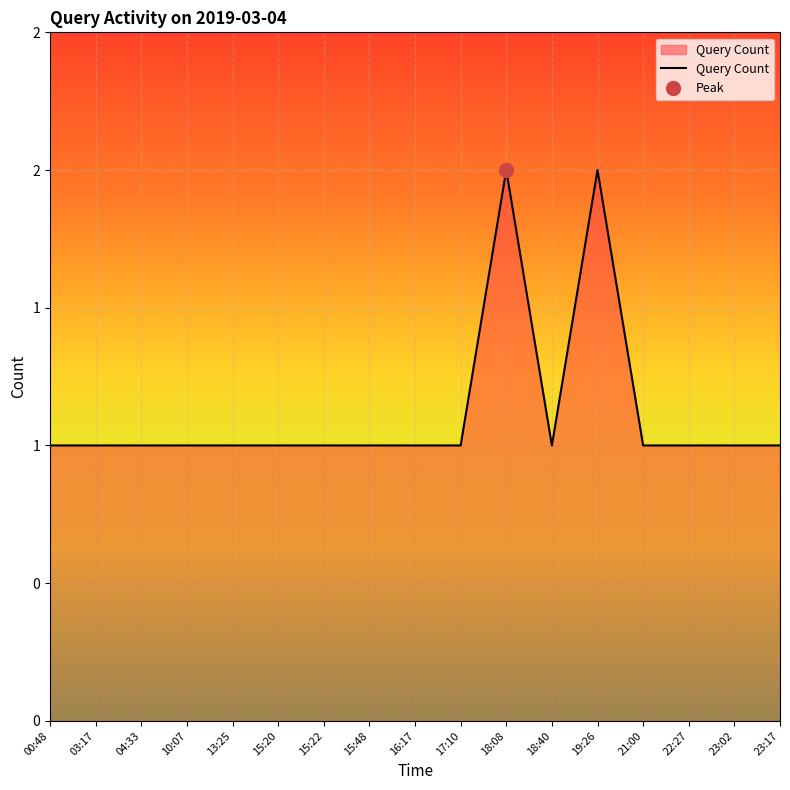

What is the ratio of the value at 23:17 to the value at 15:22?

1.0